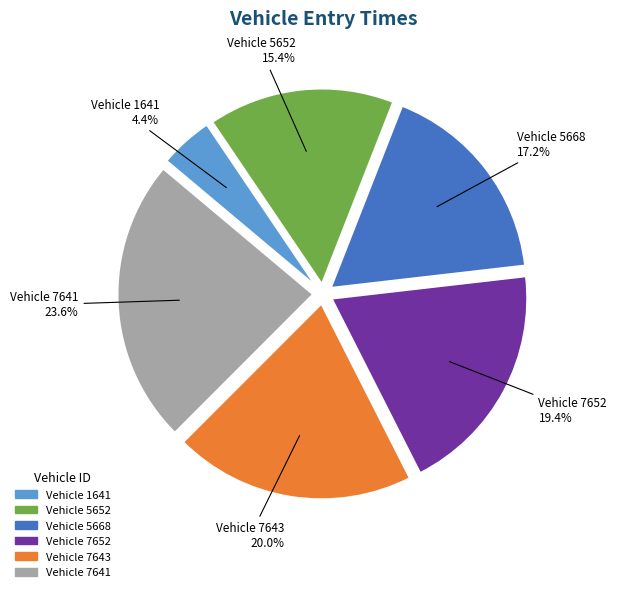

To the nearest percent, what is the average slice percentage?

17%